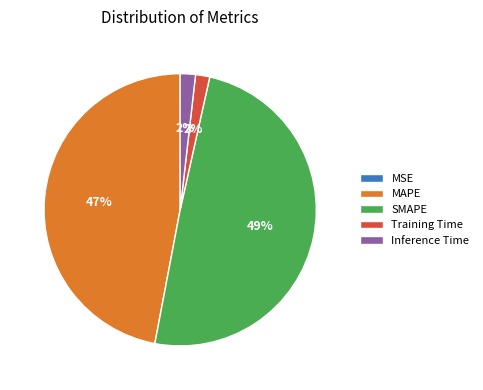

Which has a higher value, Inference Time or SMAPE?

SMAPE